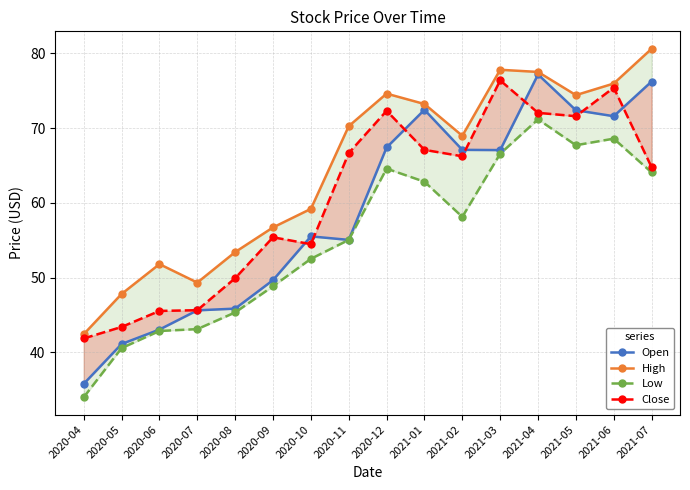

True or false: Close and High cross at least once.

False